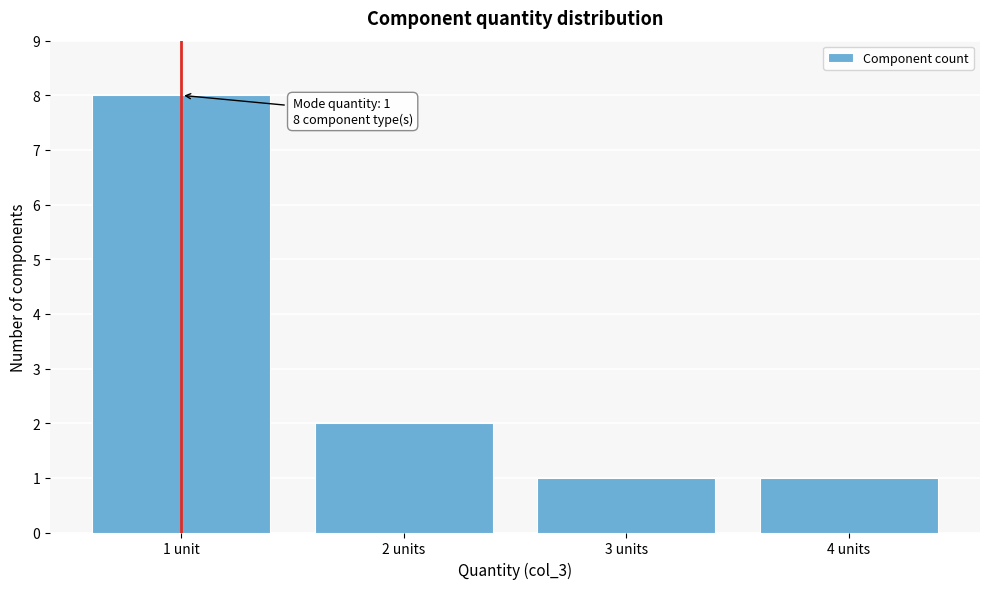

Reading right to left, extract all data points from this chart.

1	1	2	8